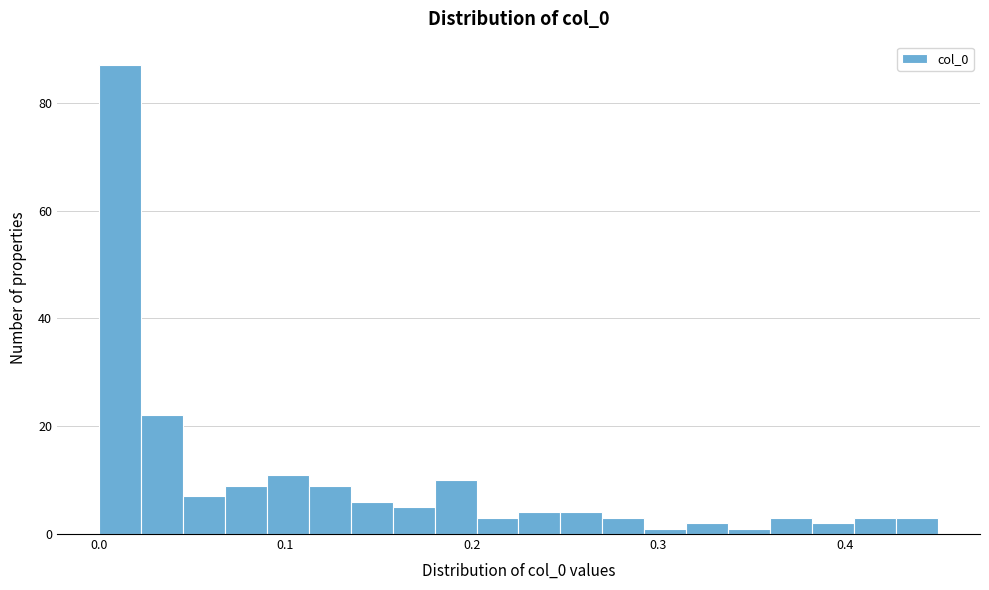

Read against the x-axis, roughly where is the centre of the tallest bar?

0.01